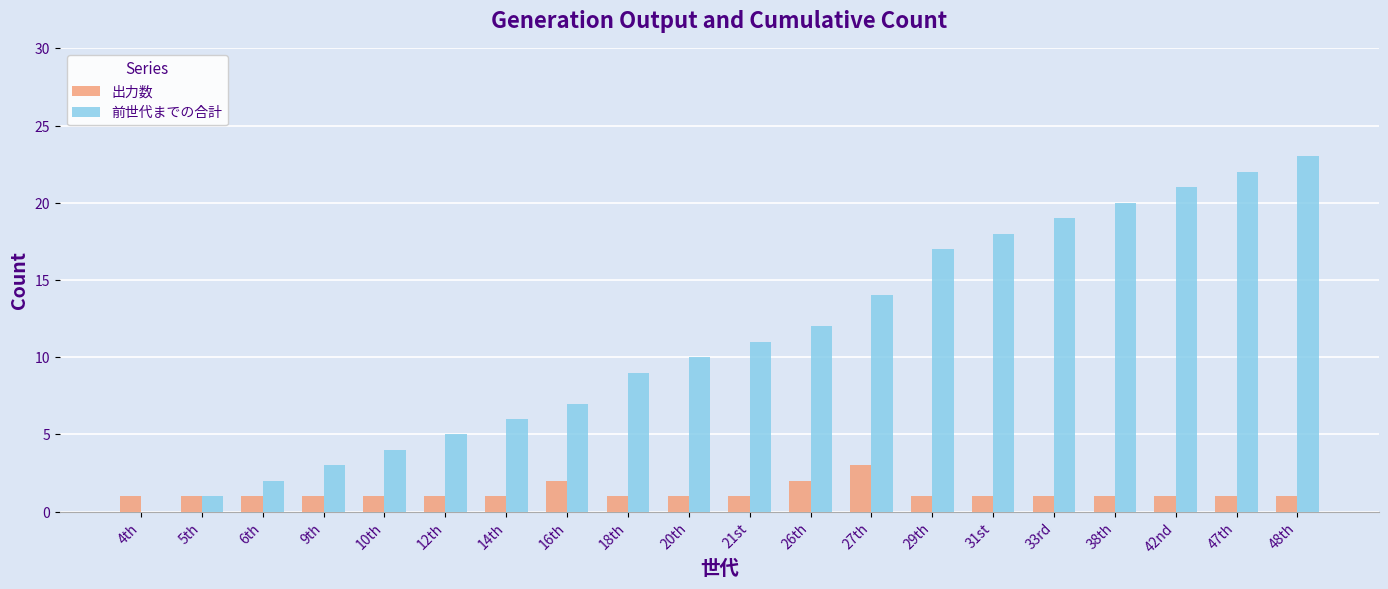

Reading left to right, transcribe all the data shown in this chart.

出力数: 1	1	1	1	1	1	1	2	1	1	1	2	3	1	1	1	1	1	1	1
前世代までの合計: 0	1	2	3	4	5	6	7	9	10	11	12	14	17	18	19	20	21	22	23